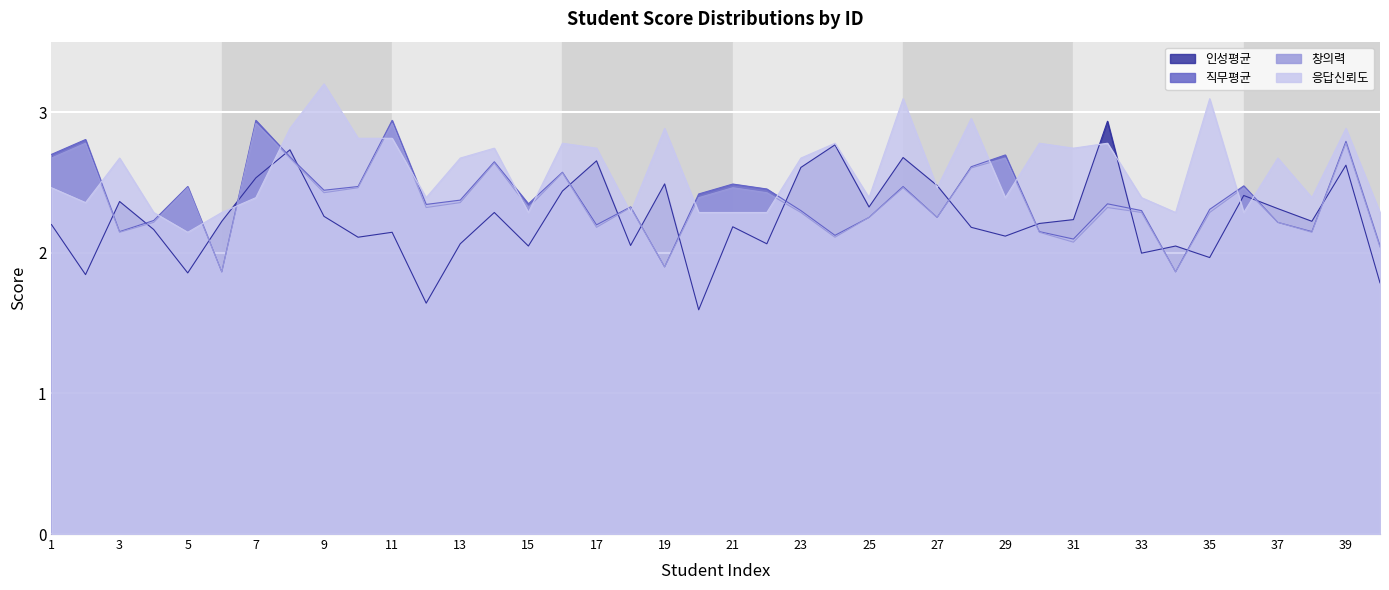

What is the difference between the maximum and minimum values in the 직무평균 series?

1.1